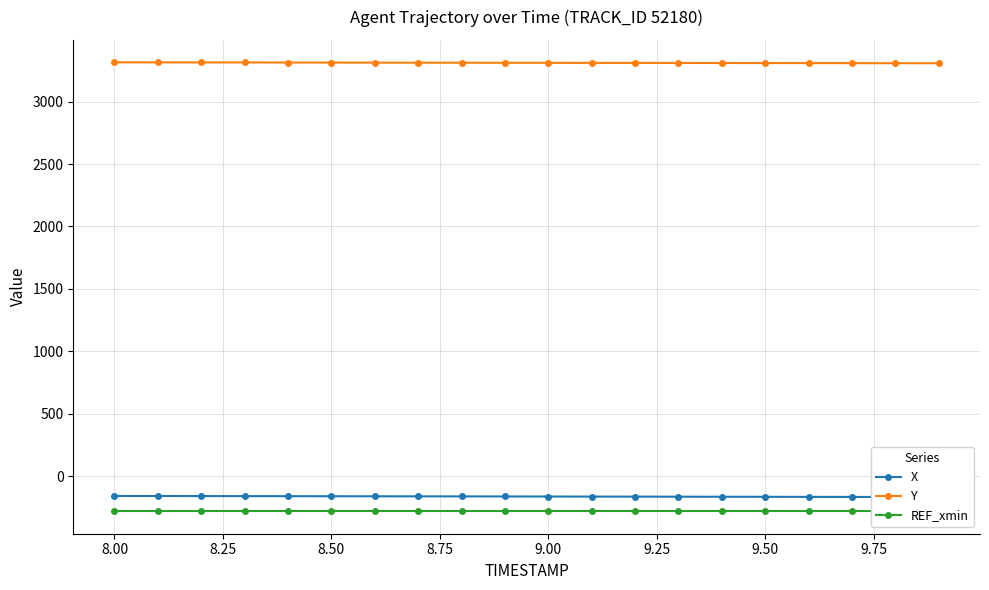

What is the minimum value for Y?

3307.0